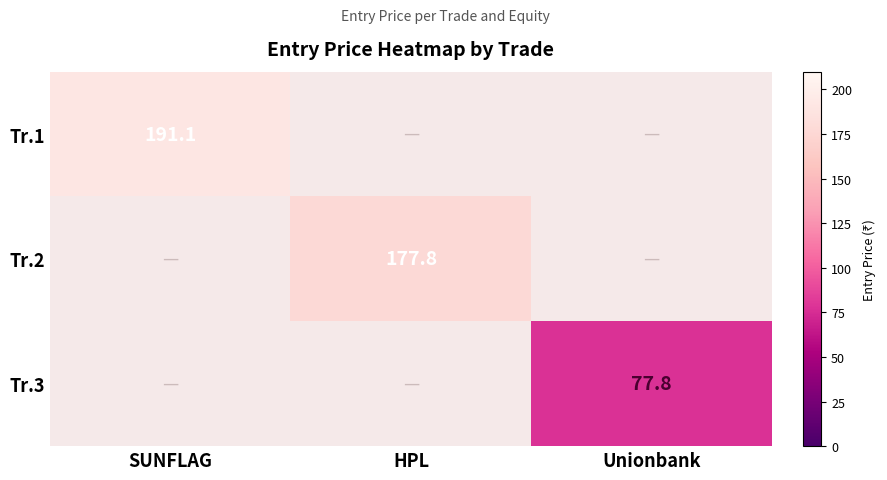

What is the maximum value for Tr.1?

191.1